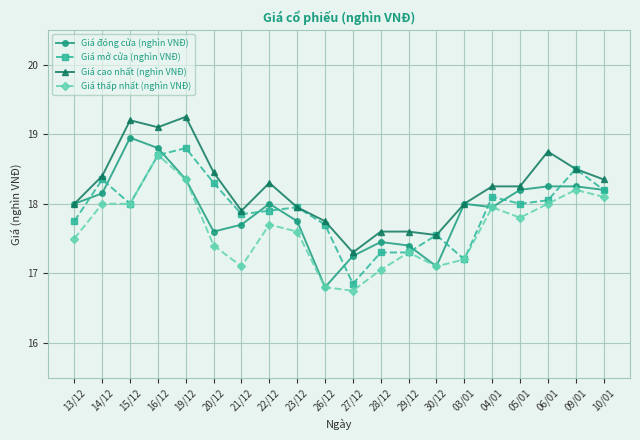

What is the label of the 4th point from the left?

16/12